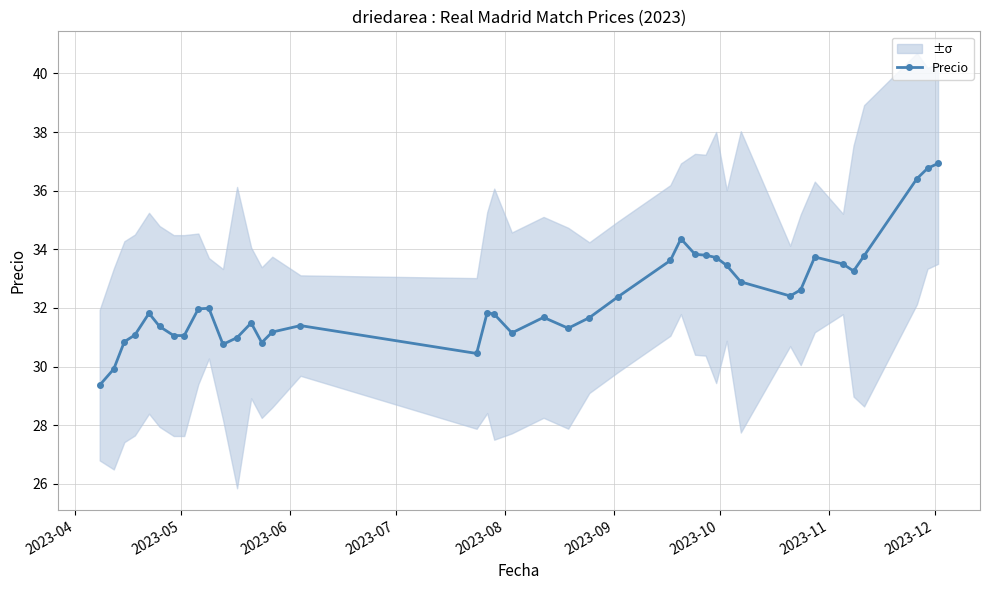

What is the average value?

32.4